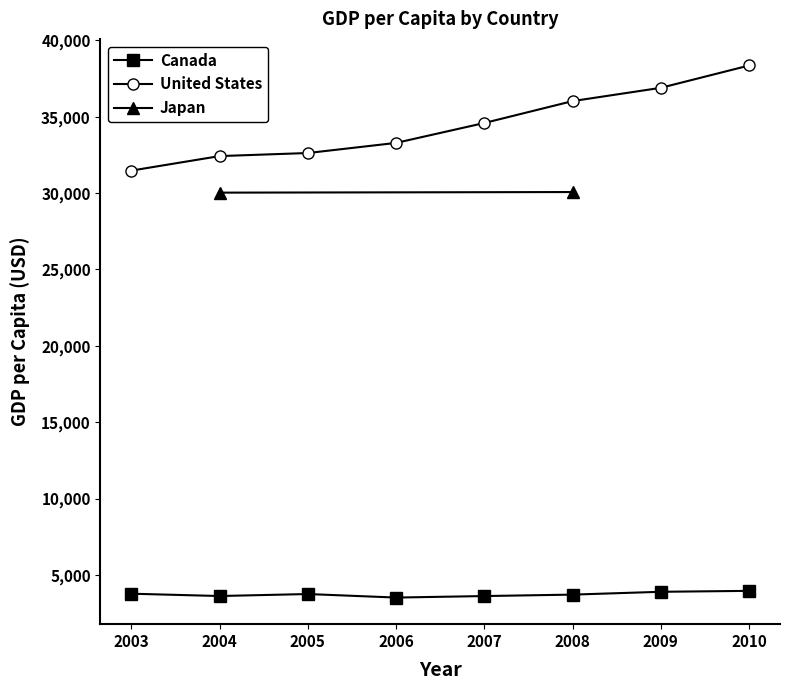

Does the chart display data point markers on the line(s)?

Yes